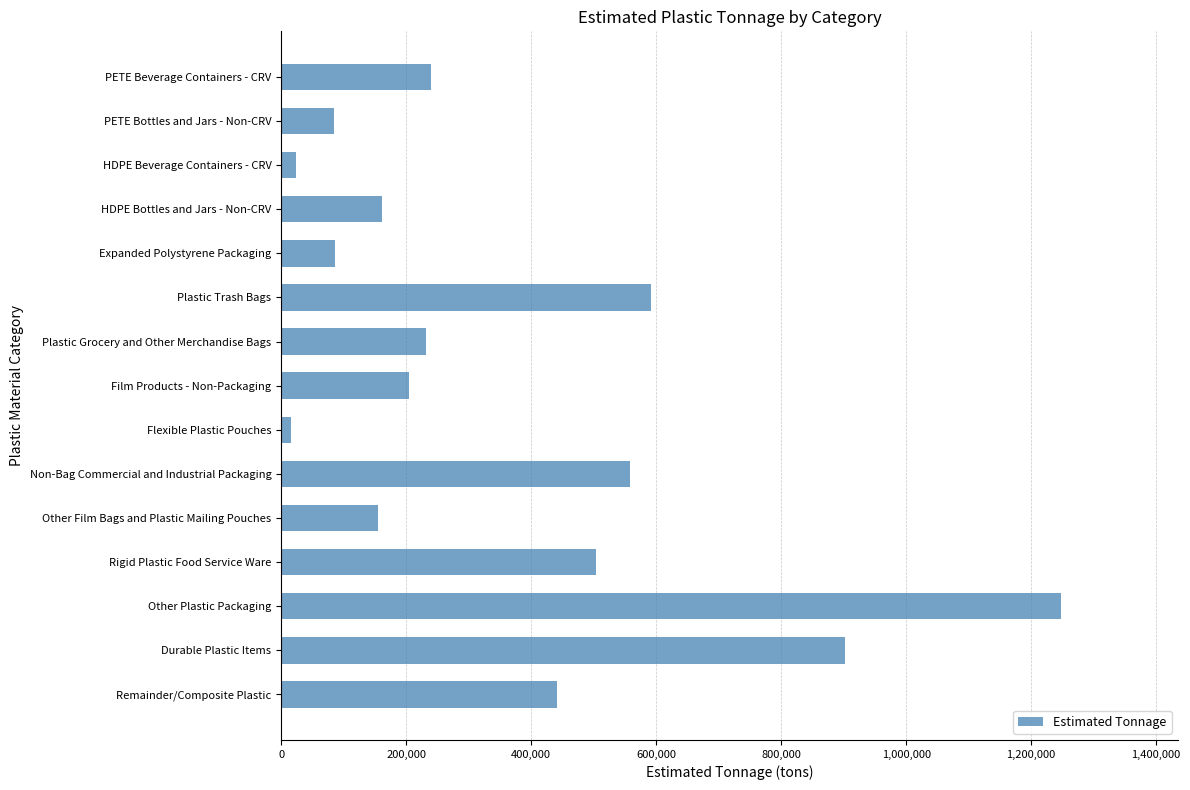

What is the difference between the maximum and minimum values?

1232004